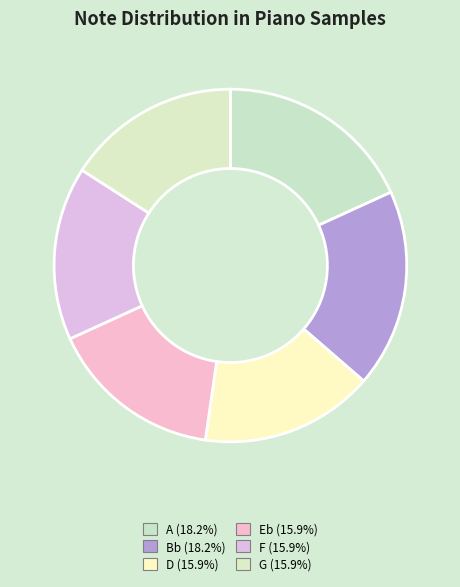

Which has a higher value, G or F?

G